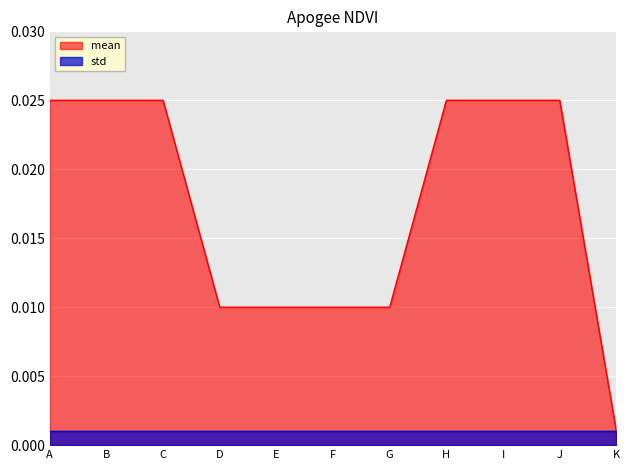

Is the value of mean at E greater than the value of std at J?

Yes